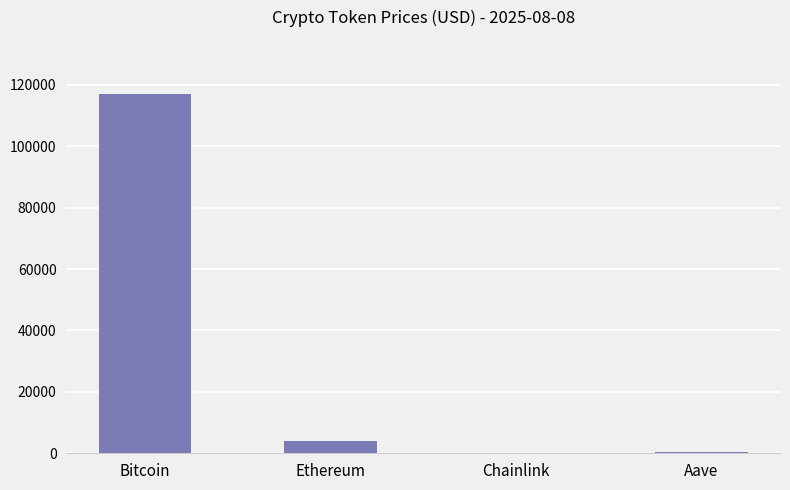

Between Ethereum and Chainlink, which is larger?

Ethereum